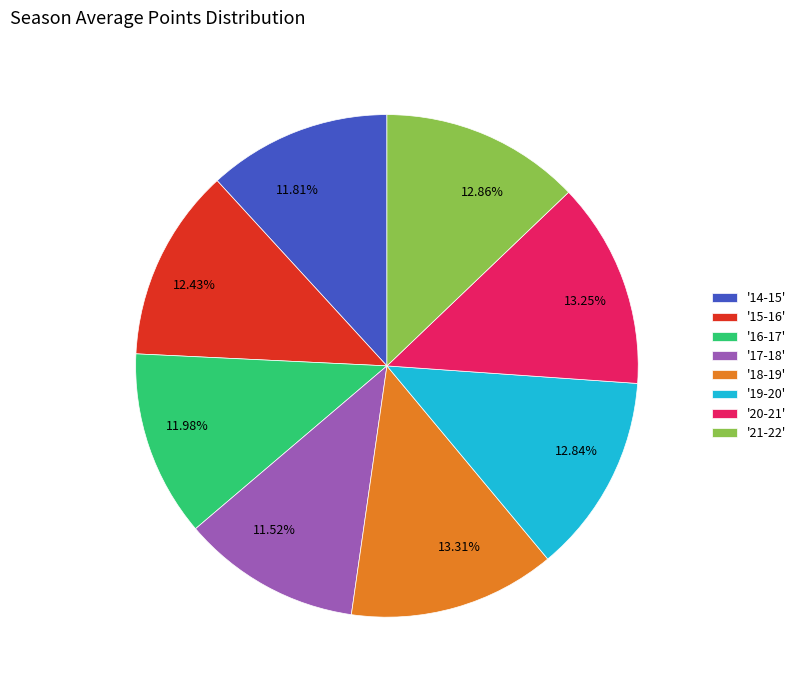

What is the ratio of the value at 12.86% to the value at 13.31%?

1.0